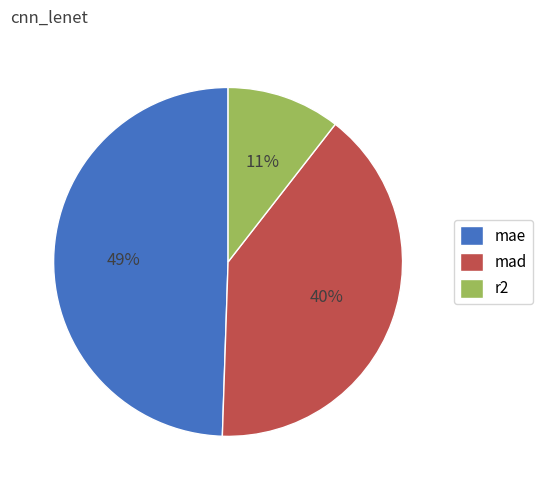

To the nearest percent, what percentage of the pie is r2?

11%